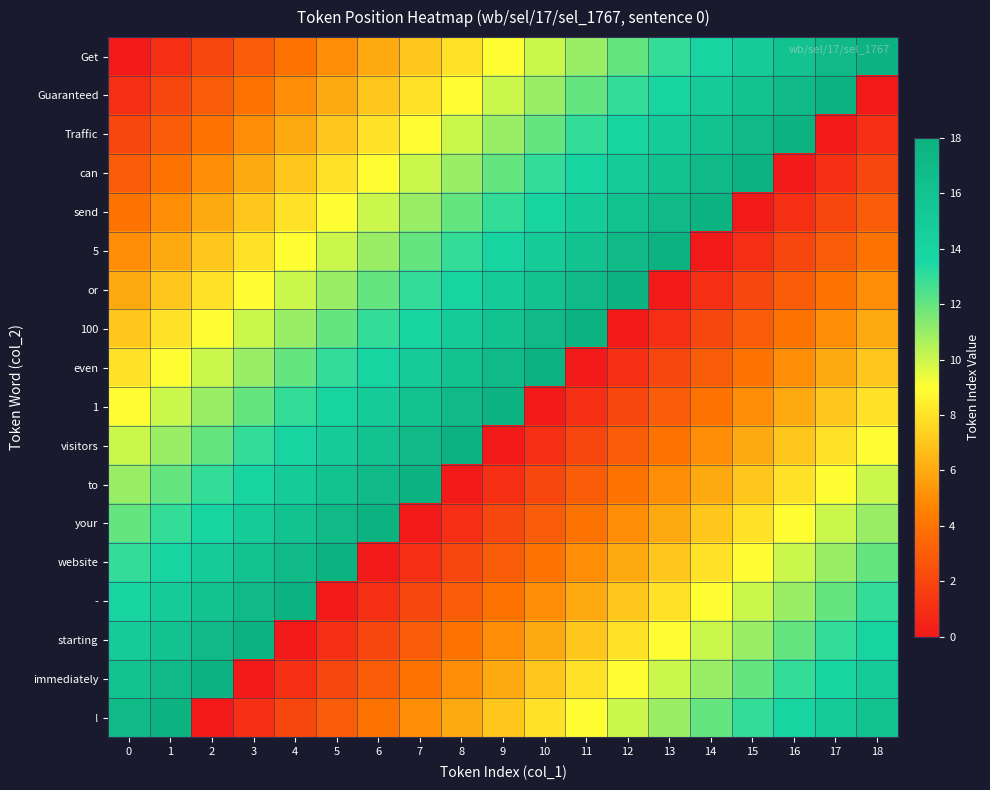

Reading right to left, extract all data points from this chart.

Get: 18=18	17=17	16=16	15=15	14=14	13=13	12=12	11=11	10=10	9=9	8=8	7=7	6=6	5=5	4=4	3=3	2=2	1=1	0=0
Guaranteed: 18=0	17=18	16=17	15=16	14=15	13=14	12=13	11=12	10=11	9=10	8=9	7=8	6=7	5=6	4=5	3=4	2=3	1=2	0=1
Traffic: 18=1	17=0	16=18	15=17	14=16	13=15	12=14	11=13	10=12	9=11	8=10	7=9	6=8	5=7	4=6	3=5	2=4	1=3	0=2
can: 18=2	17=1	16=0	15=18	14=17	13=16	12=15	11=14	10=13	9=12	8=11	7=10	6=9	5=8	4=7	3=6	2=5	1=4	0=3
send: 18=3	17=2	16=1	15=0	14=18	13=17	12=16	11=15	10=14	9=13	8=12	7=11	6=10	5=9	4=8	3=7	2=6	1=5	0=4
5: 18=4	17=3	16=2	15=1	14=0	13=18	12=17	11=16	10=15	9=14	8=13	7=12	6=11	5=10	4=9	3=8	2=7	1=6	0=5
or: 18=5	17=4	16=3	15=2	14=1	13=0	12=18	11=17	10=16	9=15	8=14	7=13	6=12	5=11	4=10	3=9	2=8	1=7	0=6
100: 18=6	17=5	16=4	15=3	14=2	13=1	12=0	11=18	10=17	9=16	8=15	7=14	6=13	5=12	4=11	3=10	2=9	1=8	0=7
even: 18=7	17=6	16=5	15=4	14=3	13=2	12=1	11=0	10=18	9=17	8=16	7=15	6=14	5=13	4=12	3=11	2=10	1=9	0=8
1: 18=8	17=7	16=6	15=5	14=4	13=3	12=2	11=1	10=0	9=18	8=17	7=16	6=15	5=14	4=13	3=12	2=11	1=10	0=9
visitors: 18=9	17=8	16=7	15=6	14=5	13=4	12=3	11=2	10=1	9=0	8=18	7=17	6=16	5=15	4=14	3=13	2=12	1=11	0=10
to: 18=10	17=9	16=8	15=7	14=6	13=5	12=4	11=3	10=2	9=1	8=0	7=18	6=17	5=16	4=15	3=14	2=13	1=12	0=11
your: 18=11	17=10	16=9	15=8	14=7	13=6	12=5	11=4	10=3	9=2	8=1	7=0	6=18	5=17	4=16	3=15	2=14	1=13	0=12
website: 18=12	17=11	16=10	15=9	14=8	13=7	12=6	11=5	10=4	9=3	8=2	7=1	6=0	5=18	4=17	3=16	2=15	1=14	0=13
-: 18=13	17=12	16=11	15=10	14=9	13=8	12=7	11=6	10=5	9=4	8=3	7=2	6=1	5=0	4=18	3=17	2=16	1=15	0=14
starting: 18=14	17=13	16=12	15=11	14=10	13=9	12=8	11=7	10=6	9=5	8=4	7=3	6=2	5=1	4=0	3=18	2=17	1=16	0=15
immediately: 18=15	17=14	16=13	15=12	14=11	13=10	12=9	11=8	10=7	9=6	8=5	7=4	6=3	5=2	4=1	3=0	2=18	1=17	0=16
!: 18=16	17=15	16=14	15=13	14=12	13=11	12=10	11=9	10=8	9=7	8=6	7=5	6=4	5=3	4=2	3=1	2=0	1=18	0=17